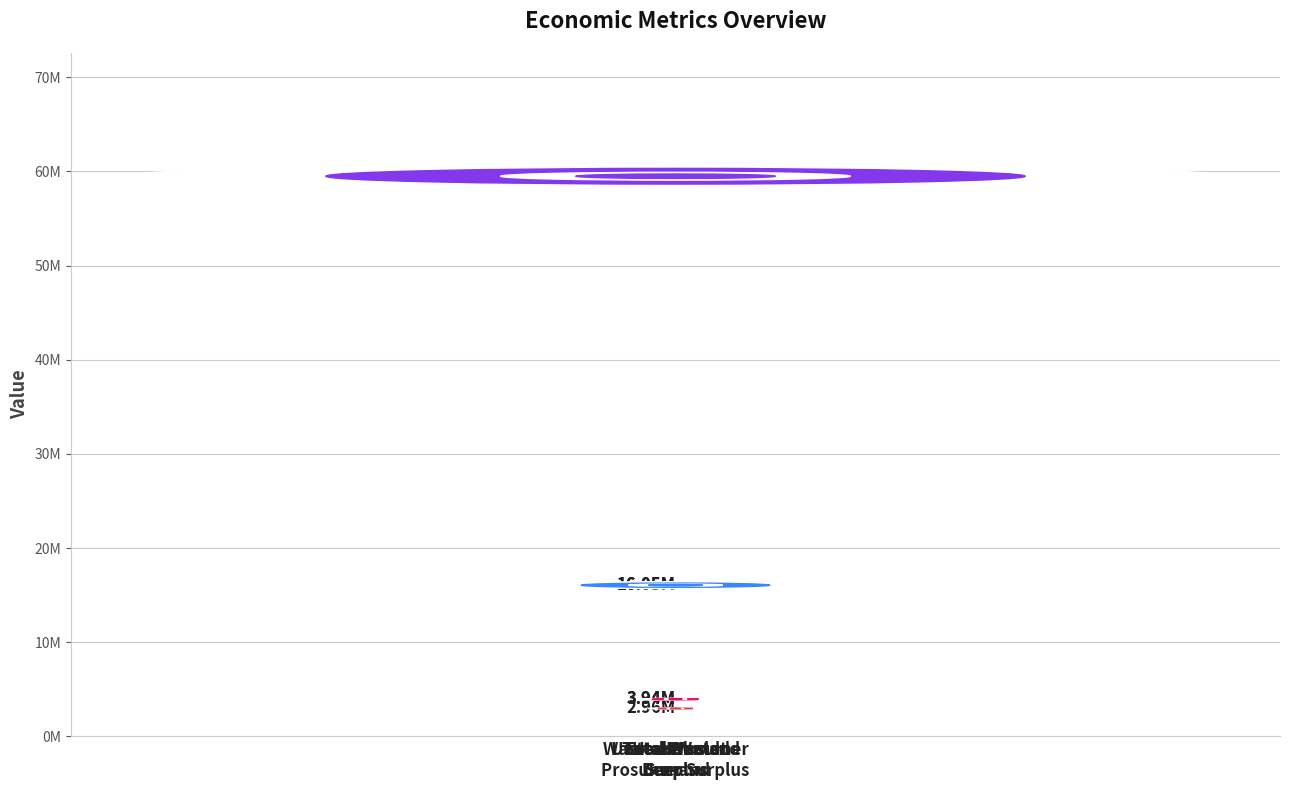

What is the difference between the maximum and minimum values?

56525386.4